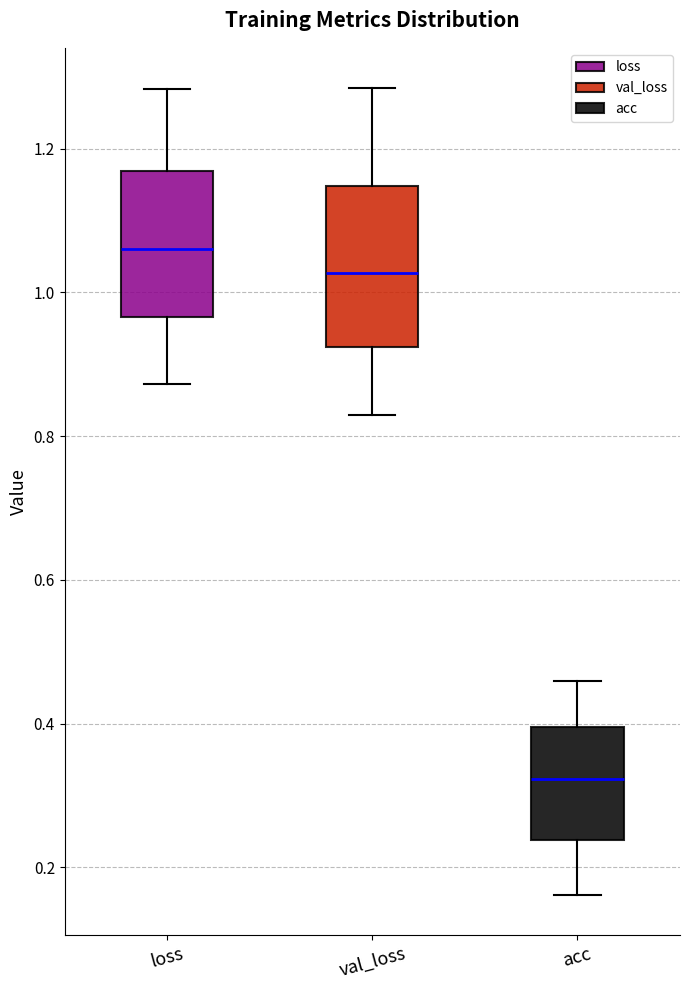

Reading left to right, transcribe this box plot: for each box, give where its median line is, the range the box spans, and where its two whiskers end, as read against the y-axis. The values are not printed on the chart, so give them approximately, as read against the axis.

loss: median 1.06, box 0.96 to 1.16, whiskers 0.88 to 1.28
val_loss: median 1.02, box 0.92 to 1.14, whiskers 0.82 to 1.28
acc: median 0.32, box 0.24 to 0.40, whiskers 0.16 to 0.46